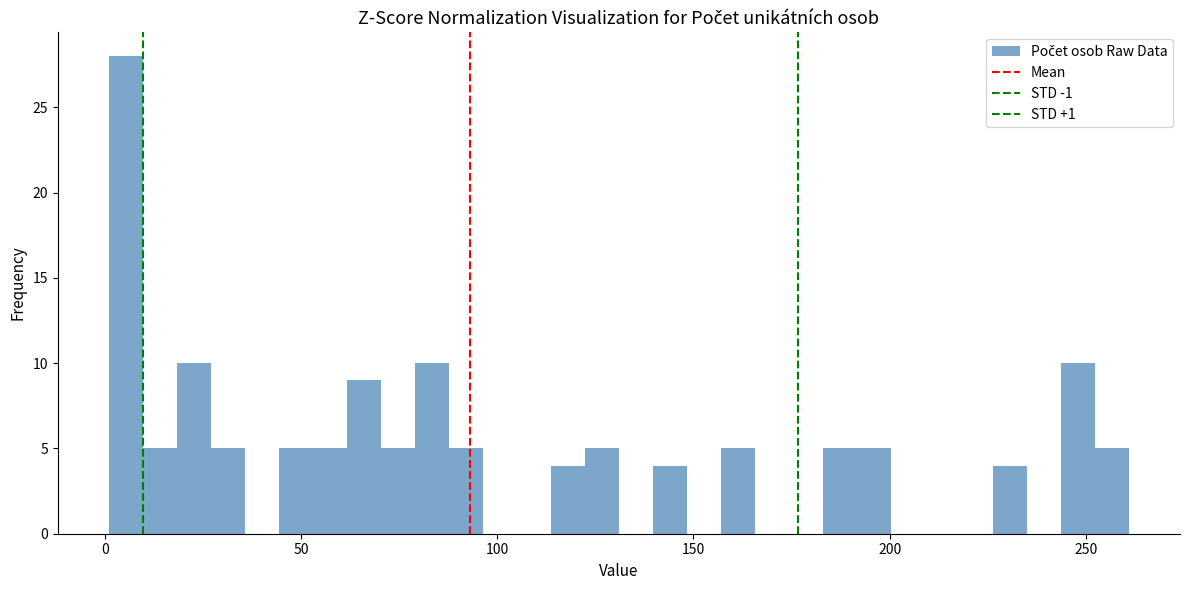

Read against the x-axis, roughly where is the centre of the tallest bar?

5